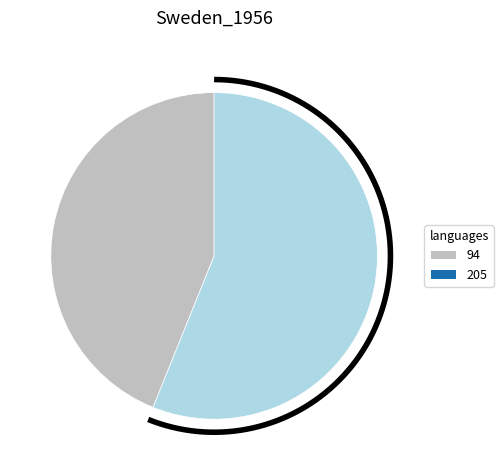

How many segments does this pie chart have?

2